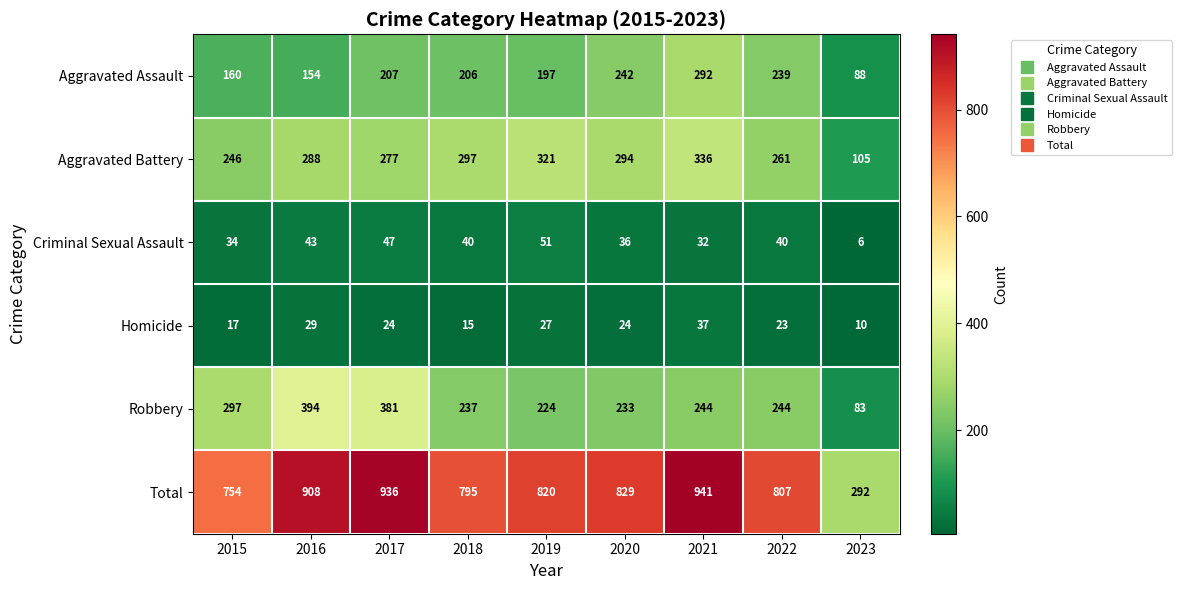

At how many categories does at least one series exceed 934?

2